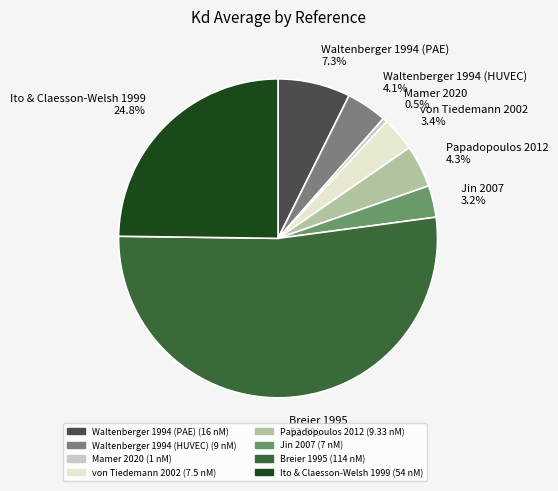

How many segments does this pie chart have?

8